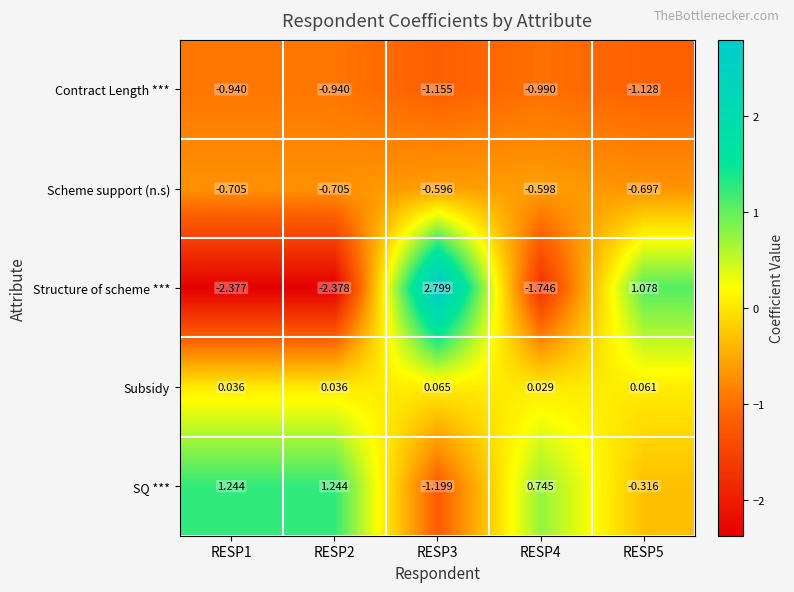

Rank the series by their maximum value, from lowest to highest.

Contract Length ***, Scheme support (n.s), Subsidy, SQ ***, Structure of scheme ***